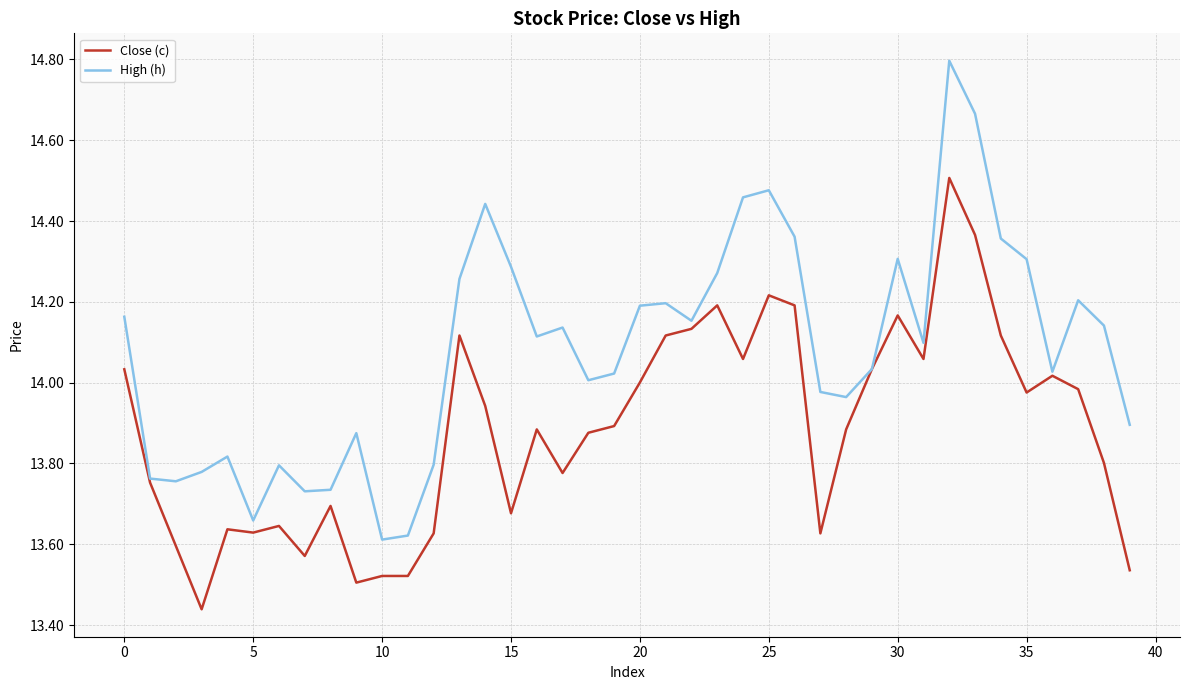

What is the greatest value displayed?

14.8